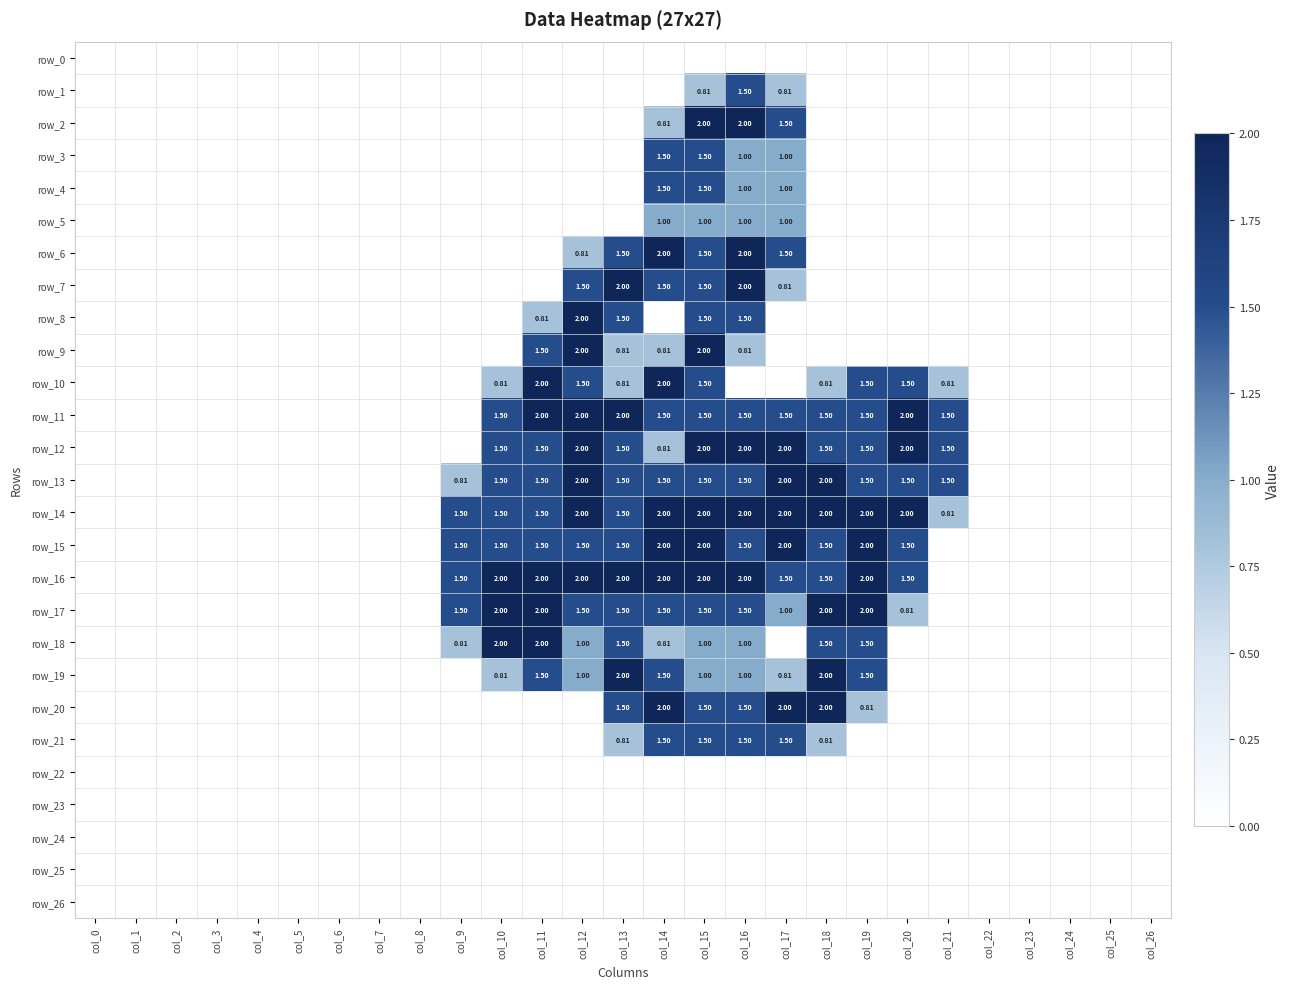

Reading right to left, extract all data points from this chart.

row_0: 0.0	0.0	0.0	0.0	0.0	0.0	0.0	0.0	0.0	0.0	0.0	0.0	0.0	0.0	0.0	0.0	0.0	0.0	0.0	0.0	0.0	0.0	0.0	0.0	0.0	0.0	0.0
row_1: 0.0	0.0	0.0	0.0	0.0	0.0	0.0	0.0	0.0	0.8	1.5	0.8	0.0	0.0	0.0	0.0	0.0	0.0	0.0	0.0	0.0	0.0	0.0	0.0	0.0	0.0	0.0
row_2: 0.0	0.0	0.0	0.0	0.0	0.0	0.0	0.0	0.0	1.5	2.0	2.0	0.8	0.0	0.0	0.0	0.0	0.0	0.0	0.0	0.0	0.0	0.0	0.0	0.0	0.0	0.0
row_3: 0.0	0.0	0.0	0.0	0.0	0.0	0.0	0.0	0.0	1.0	1.0	1.5	1.5	0.0	0.0	0.0	0.0	0.0	0.0	0.0	0.0	0.0	0.0	0.0	0.0	0.0	0.0
row_4: 0.0	0.0	0.0	0.0	0.0	0.0	0.0	0.0	0.0	1.0	1.0	1.5	1.5	0.0	0.0	0.0	0.0	0.0	0.0	0.0	0.0	0.0	0.0	0.0	0.0	0.0	0.0
row_5: 0.0	0.0	0.0	0.0	0.0	0.0	0.0	0.0	0.0	1.0	1.0	1.0	1.0	0.0	0.0	0.0	0.0	0.0	0.0	0.0	0.0	0.0	0.0	0.0	0.0	0.0	0.0
row_6: 0.0	0.0	0.0	0.0	0.0	0.0	0.0	0.0	0.0	1.5	2.0	1.5	2.0	1.5	0.8	0.0	0.0	0.0	0.0	0.0	0.0	0.0	0.0	0.0	0.0	0.0	0.0
row_7: 0.0	0.0	0.0	0.0	0.0	0.0	0.0	0.0	0.0	0.8	2.0	1.5	1.5	2.0	1.5	0.0	0.0	0.0	0.0	0.0	0.0	0.0	0.0	0.0	0.0	0.0	0.0
row_8: 0.0	0.0	0.0	0.0	0.0	0.0	0.0	0.0	0.0	0.0	1.5	1.5	0.0	1.5	2.0	0.8	0.0	0.0	0.0	0.0	0.0	0.0	0.0	0.0	0.0	0.0	0.0
row_9: 0.0	0.0	0.0	0.0	0.0	0.0	0.0	0.0	0.0	0.0	0.8	2.0	0.8	0.8	2.0	1.5	0.0	0.0	0.0	0.0	0.0	0.0	0.0	0.0	0.0	0.0	0.0
row_10: 0.0	0.0	0.0	0.0	0.0	0.8	1.5	1.5	0.8	0.0	0.0	1.5	2.0	0.8	1.5	2.0	0.8	0.0	0.0	0.0	0.0	0.0	0.0	0.0	0.0	0.0	0.0
row_11: 0.0	0.0	0.0	0.0	0.0	1.5	2.0	1.5	1.5	1.5	1.5	1.5	1.5	2.0	2.0	2.0	1.5	0.0	0.0	0.0	0.0	0.0	0.0	0.0	0.0	0.0	0.0
row_12: 0.0	0.0	0.0	0.0	0.0	1.5	2.0	1.5	1.5	2.0	2.0	2.0	0.8	1.5	2.0	1.5	1.5	0.0	0.0	0.0	0.0	0.0	0.0	0.0	0.0	0.0	0.0
row_13: 0.0	0.0	0.0	0.0	0.0	1.5	1.5	1.5	2.0	2.0	1.5	1.5	1.5	1.5	2.0	1.5	1.5	0.8	0.0	0.0	0.0	0.0	0.0	0.0	0.0	0.0	0.0
row_14: 0.0	0.0	0.0	0.0	0.0	0.8	2.0	2.0	2.0	2.0	2.0	2.0	2.0	1.5	2.0	1.5	1.5	1.5	0.0	0.0	0.0	0.0	0.0	0.0	0.0	0.0	0.0
row_15: 0.0	0.0	0.0	0.0	0.0	0.0	1.5	2.0	1.5	2.0	1.5	2.0	2.0	1.5	1.5	1.5	1.5	1.5	0.0	0.0	0.0	0.0	0.0	0.0	0.0	0.0	0.0
row_16: 0.0	0.0	0.0	0.0	0.0	0.0	1.5	2.0	1.5	1.5	2.0	2.0	2.0	2.0	2.0	2.0	2.0	1.5	0.0	0.0	0.0	0.0	0.0	0.0	0.0	0.0	0.0
row_17: 0.0	0.0	0.0	0.0	0.0	0.0	0.8	2.0	2.0	1.0	1.5	1.5	1.5	1.5	1.5	2.0	2.0	1.5	0.0	0.0	0.0	0.0	0.0	0.0	0.0	0.0	0.0
row_18: 0.0	0.0	0.0	0.0	0.0	0.0	0.0	1.5	1.5	0.0	1.0	1.0	0.8	1.5	1.0	2.0	2.0	0.8	0.0	0.0	0.0	0.0	0.0	0.0	0.0	0.0	0.0
row_19: 0.0	0.0	0.0	0.0	0.0	0.0	0.0	1.5	2.0	0.8	1.0	1.0	1.5	2.0	1.0	1.5	0.8	0.0	0.0	0.0	0.0	0.0	0.0	0.0	0.0	0.0	0.0
row_20: 0.0	0.0	0.0	0.0	0.0	0.0	0.0	0.8	2.0	2.0	1.5	1.5	2.0	1.5	0.0	0.0	0.0	0.0	0.0	0.0	0.0	0.0	0.0	0.0	0.0	0.0	0.0
row_21: 0.0	0.0	0.0	0.0	0.0	0.0	0.0	0.0	0.8	1.5	1.5	1.5	1.5	0.8	0.0	0.0	0.0	0.0	0.0	0.0	0.0	0.0	0.0	0.0	0.0	0.0	0.0
row_22: 0.0	0.0	0.0	0.0	0.0	0.0	0.0	0.0	0.0	0.0	0.0	0.0	0.0	0.0	0.0	0.0	0.0	0.0	0.0	0.0	0.0	0.0	0.0	0.0	0.0	0.0	0.0
row_23: 0.0	0.0	0.0	0.0	0.0	0.0	0.0	0.0	0.0	0.0	0.0	0.0	0.0	0.0	0.0	0.0	0.0	0.0	0.0	0.0	0.0	0.0	0.0	0.0	0.0	0.0	0.0
row_24: 0.0	0.0	0.0	0.0	0.0	0.0	0.0	0.0	0.0	0.0	0.0	0.0	0.0	0.0	0.0	0.0	0.0	0.0	0.0	0.0	0.0	0.0	0.0	0.0	0.0	0.0	0.0
row_25: 0.0	0.0	0.0	0.0	0.0	0.0	0.0	0.0	0.0	0.0	0.0	0.0	0.0	0.0	0.0	0.0	0.0	0.0	0.0	0.0	0.0	0.0	0.0	0.0	0.0	0.0	0.0
row_26: 0.0	0.0	0.0	0.0	0.0	0.0	0.0	0.0	0.0	0.0	0.0	0.0	0.0	0.0	0.0	0.0	0.0	0.0	0.0	0.0	0.0	0.0	0.0	0.0	0.0	0.0	0.0